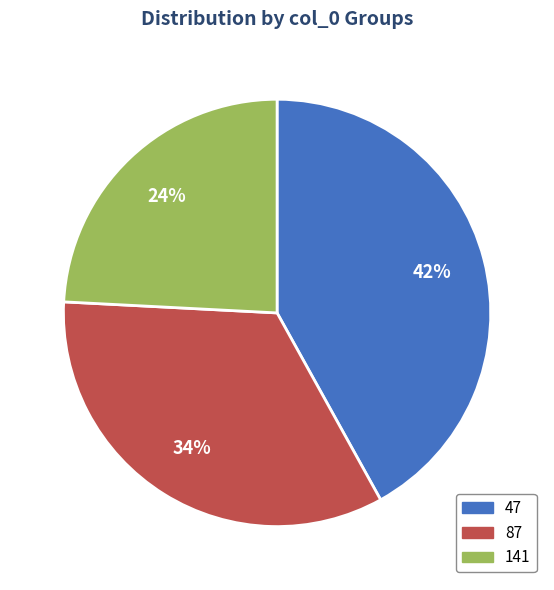

Is there any slice that represents more than half of the pie?

No